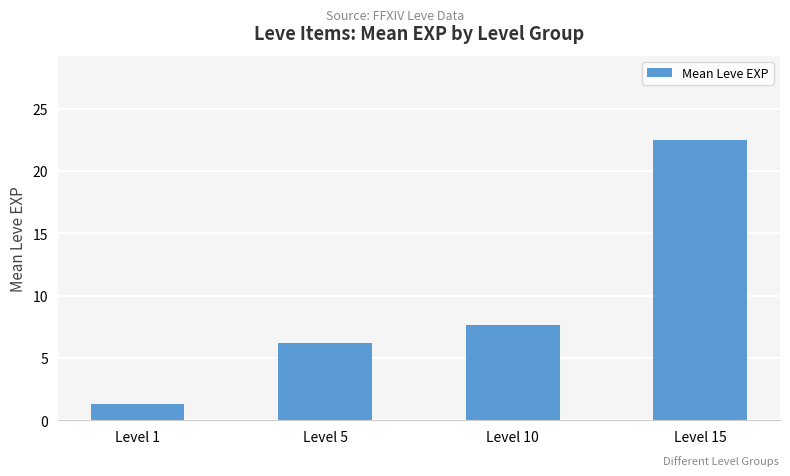

True or false: the data shows 13.3 at Level 10.

False